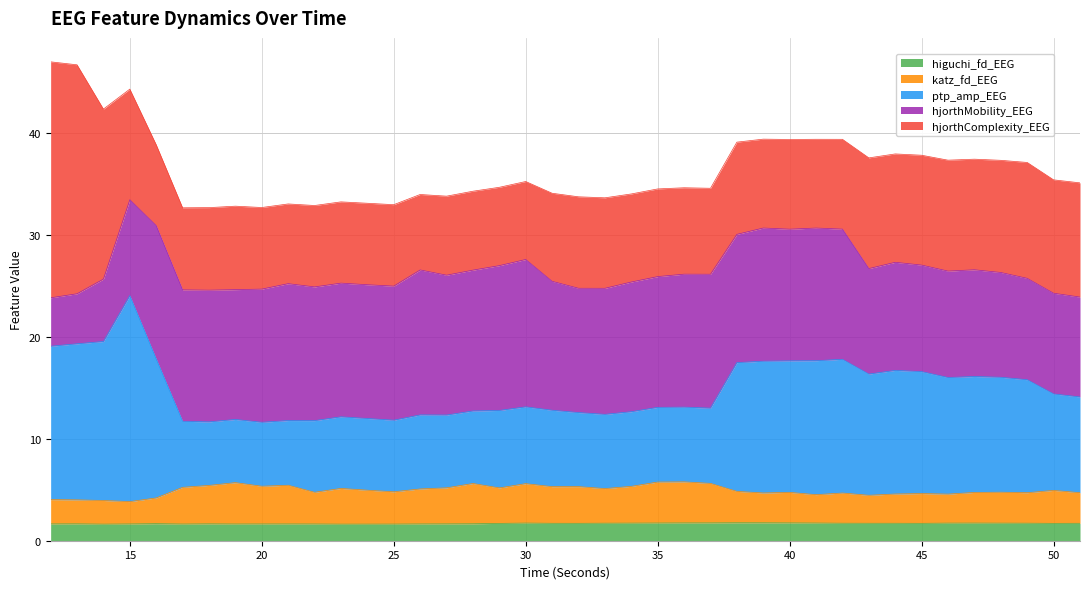

True or false: higuchi_fd_EEG has more than 2 points higher than both neighbors.

True